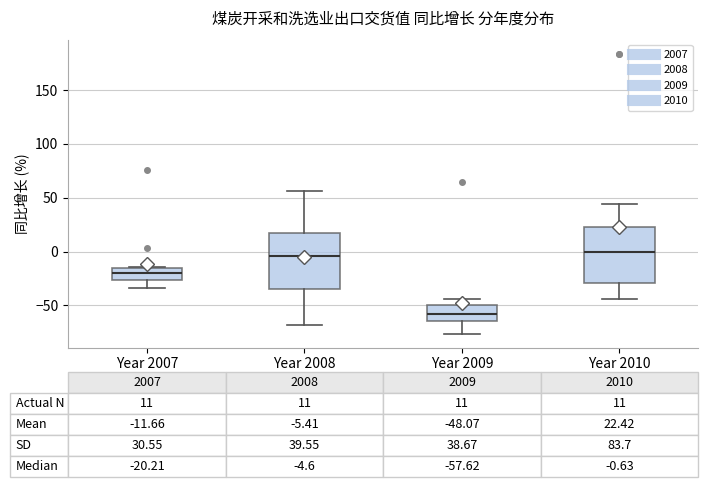

Which box has the lowest median line?

Year 2009